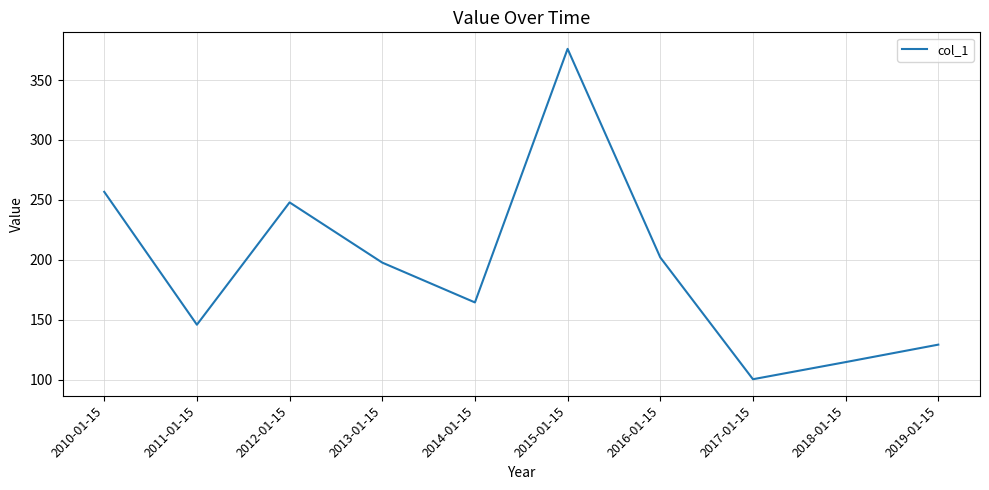

What is the greatest value displayed?

376.0